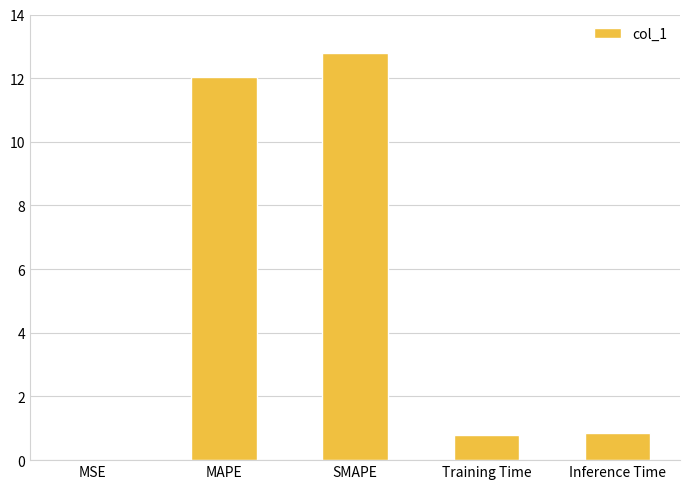

What is the sum of the values at Training Time and MAPE?

12.8